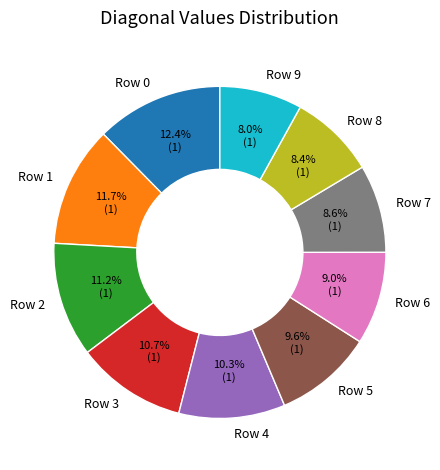

What portion of the pie excludes Row 1?

88.3%